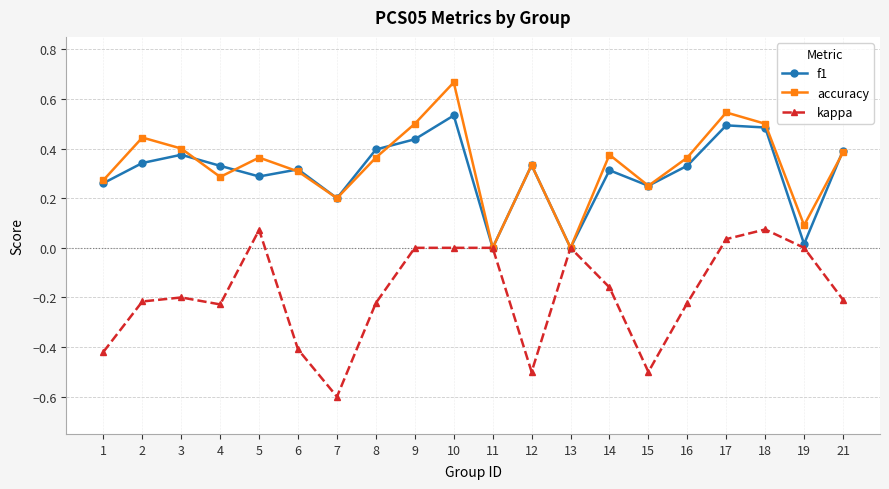

List the series in order of their peak value, highest first.

accuracy, f1, kappa